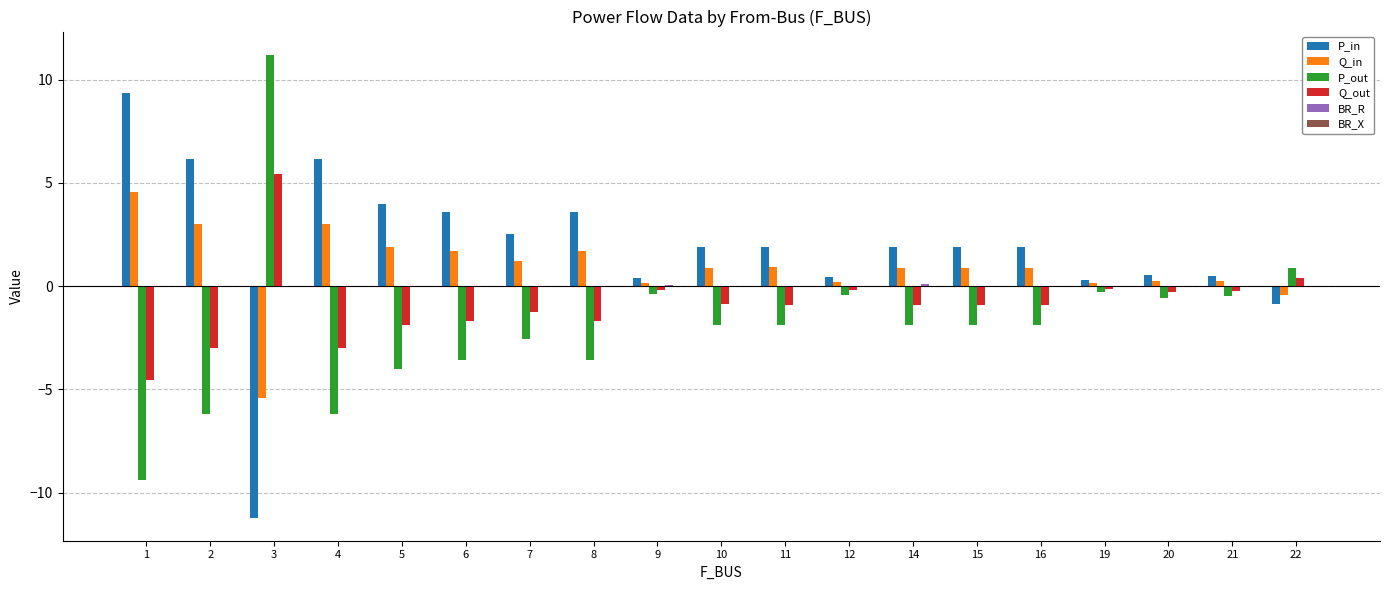

The Q_in series shows 0.1 at 19. True or false?

True